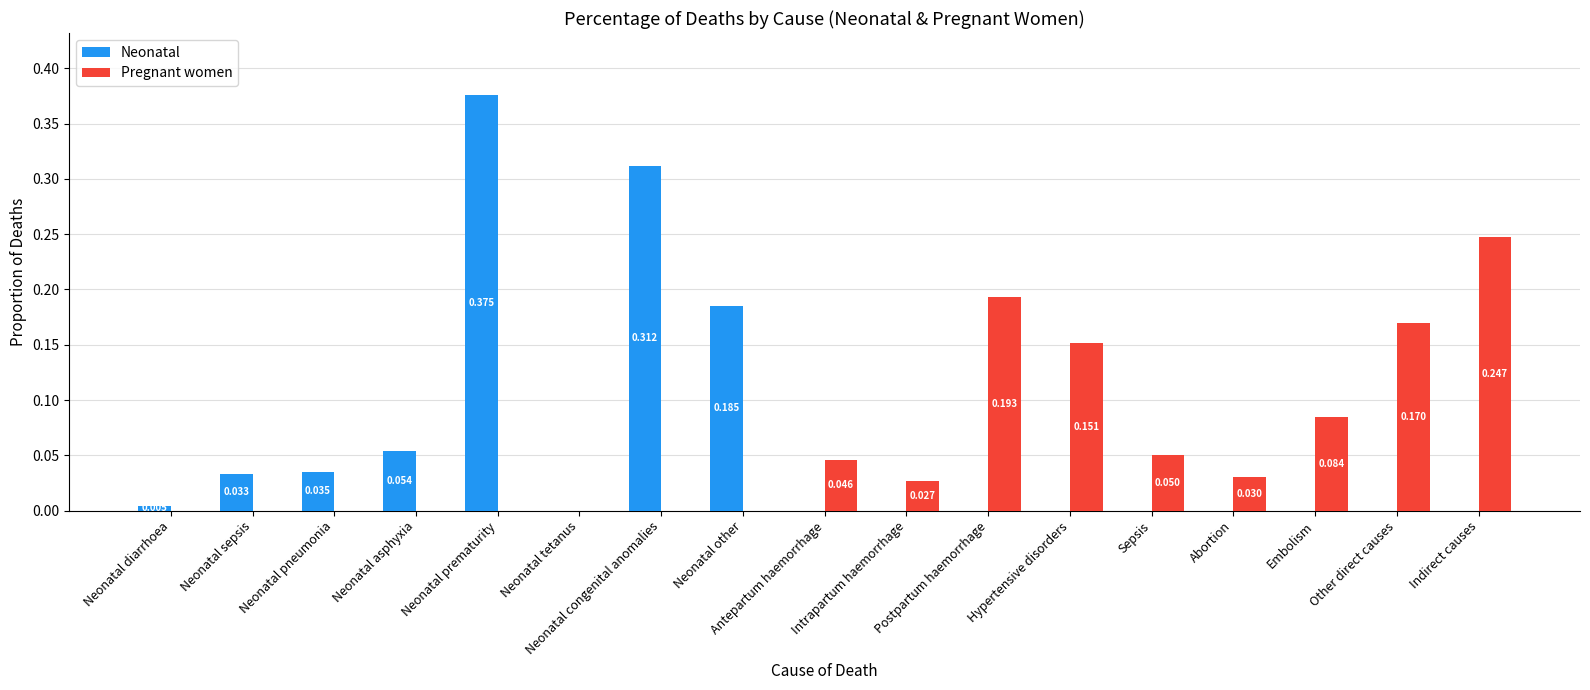

At which label does Pregnant women reach its peak?

Indirect causes